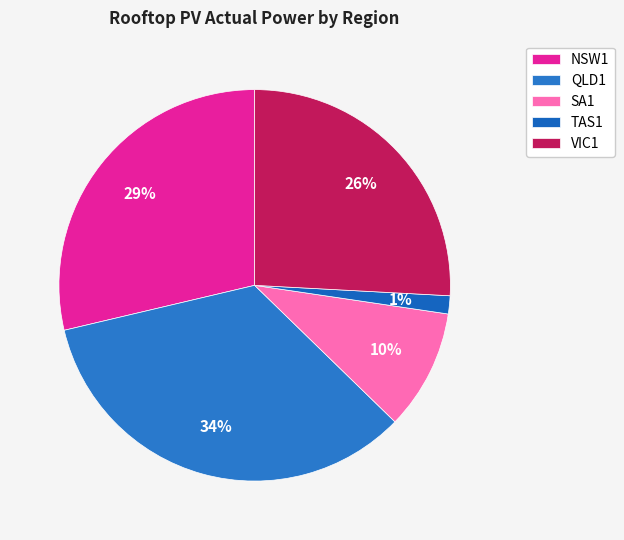

To the nearest percent, what is the difference between the VIC1 and NSW1 slice percentages?

3%